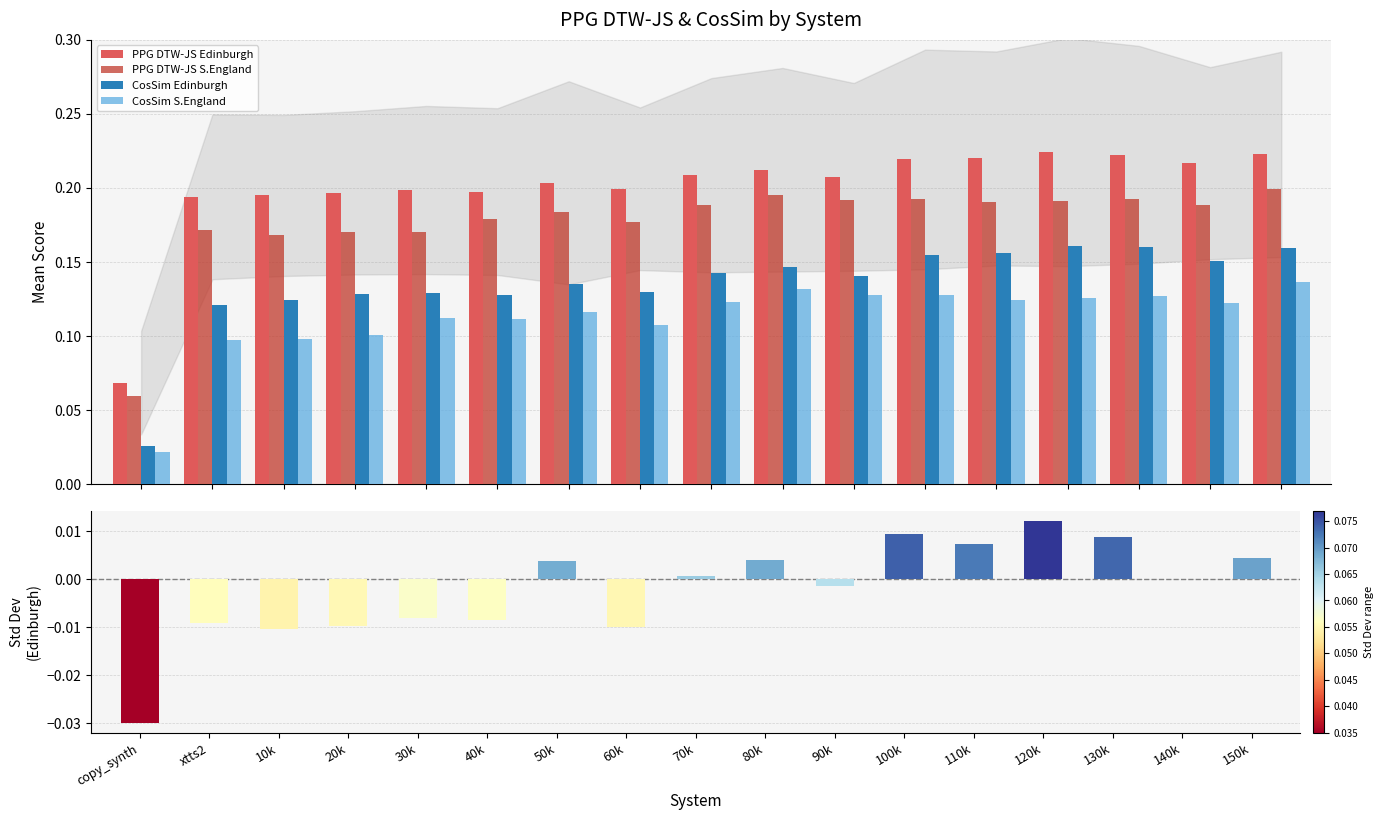

What position from the left is 40k?

6